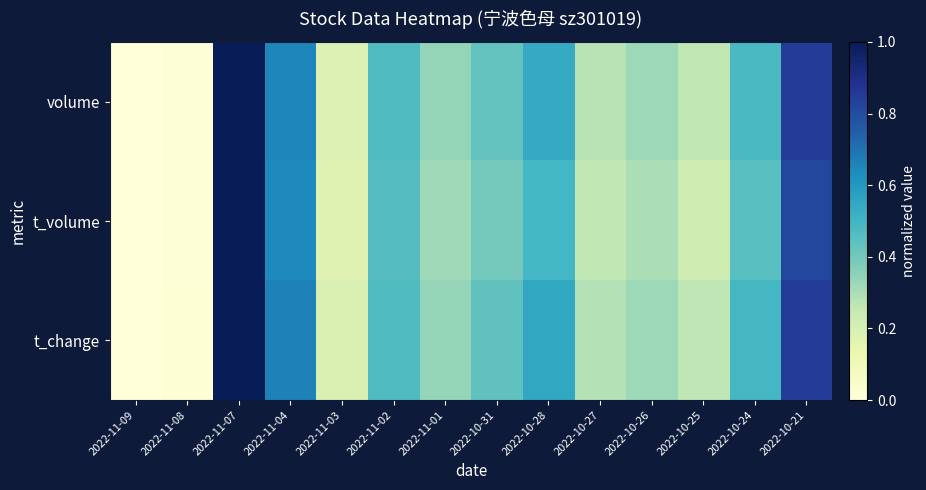

Reading left to right, what are all the values shown in this chart?

volume: 2022-11-09=0.0	2022-11-08=0.0	2022-11-07=1.0	2022-11-04=0.6	2022-11-03=0.2	2022-11-02=0.5	2022-11-01=0.3	2022-10-31=0.4	2022-10-28=0.5	2022-10-27=0.3	2022-10-26=0.3	2022-10-25=0.3	2022-10-24=0.5	2022-10-21=0.8
t_volume: 2022-11-09=0.0	2022-11-08=0.0	2022-11-07=1.0	2022-11-04=0.6	2022-11-03=0.2	2022-11-02=0.5	2022-11-01=0.3	2022-10-31=0.4	2022-10-28=0.5	2022-10-27=0.3	2022-10-26=0.3	2022-10-25=0.2	2022-10-24=0.4	2022-10-21=0.8
t_change: 2022-11-09=0.0	2022-11-08=0.0	2022-11-07=1.0	2022-11-04=0.7	2022-11-03=0.2	2022-11-02=0.5	2022-11-01=0.3	2022-10-31=0.4	2022-10-28=0.5	2022-10-27=0.3	2022-10-26=0.3	2022-10-25=0.3	2022-10-24=0.5	2022-10-21=0.8